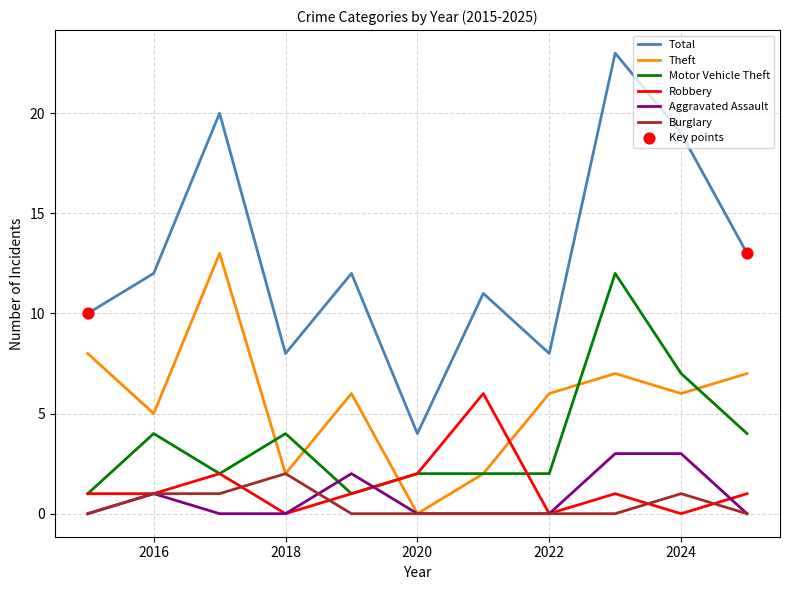

Which series has the largest total across all categories?

Total